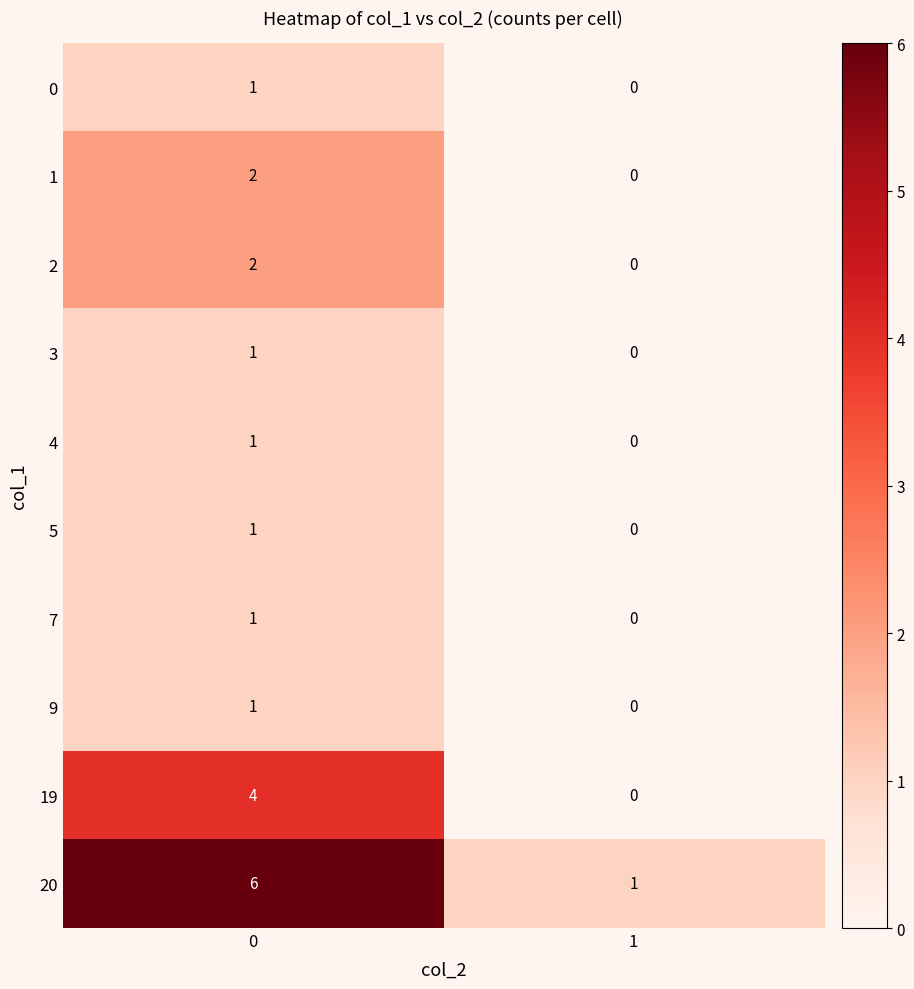

True or false: 19 has a value of 4 at 0.

True